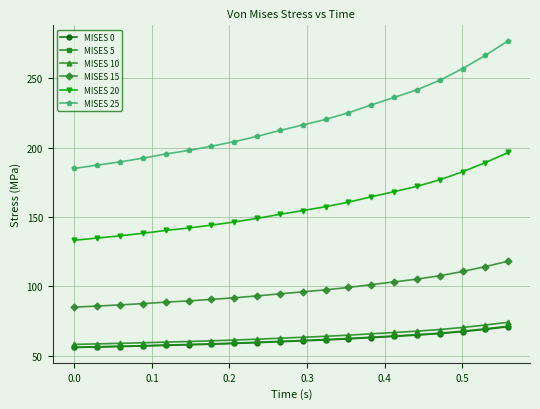

True or false: MISES 5 and MISES 20 cross at least once.

False